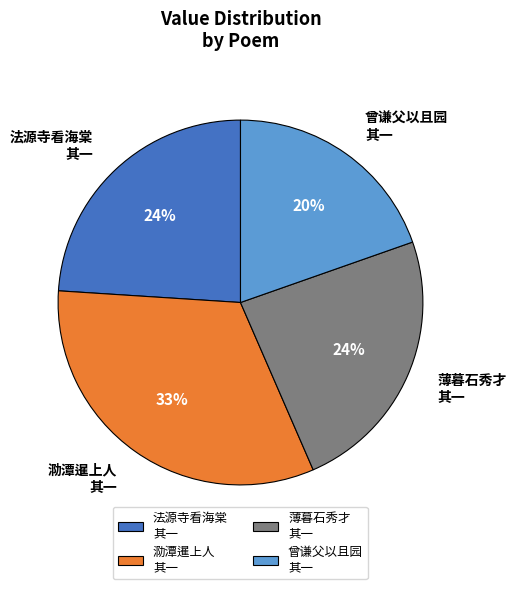

Does any single category account for the majority?

No